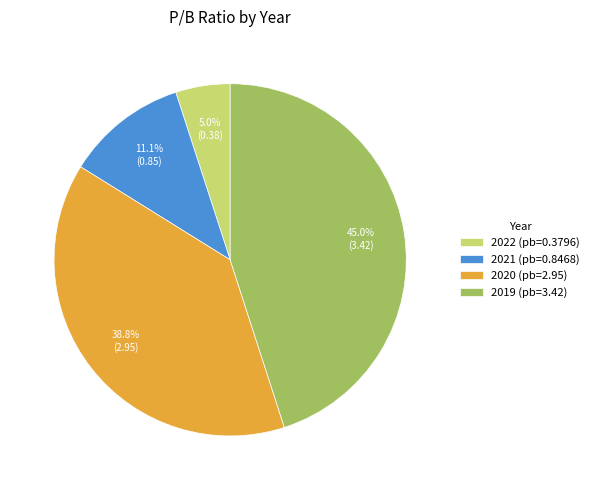

Rank the categories by value from highest to lowest.

2019, 2020, 2021, 2022